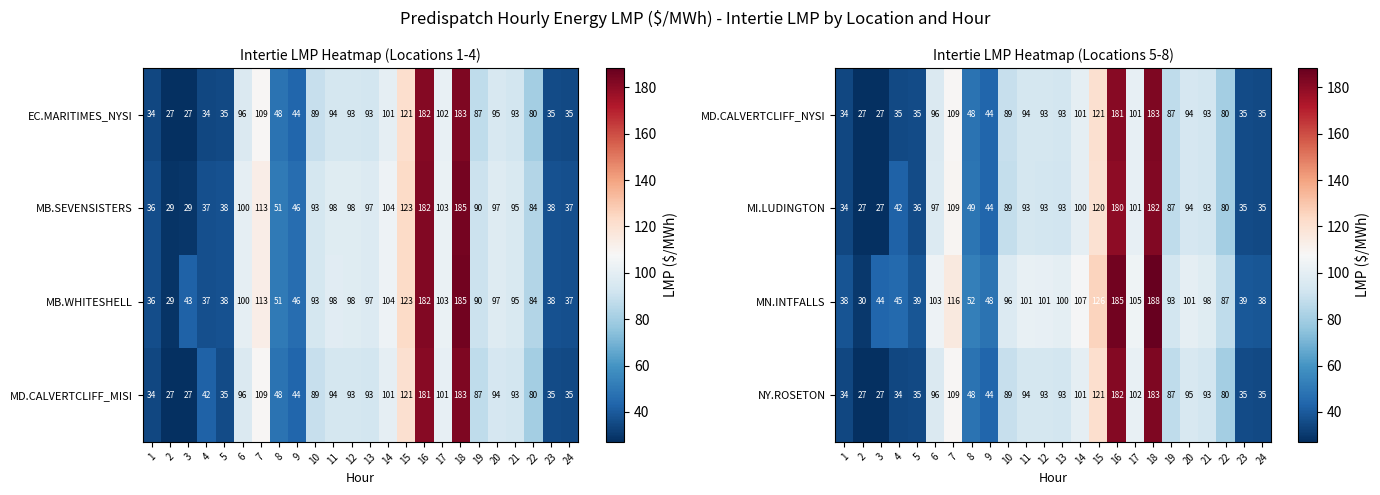

What is the difference between the NY.ROSETON values at 5 and 8?

13